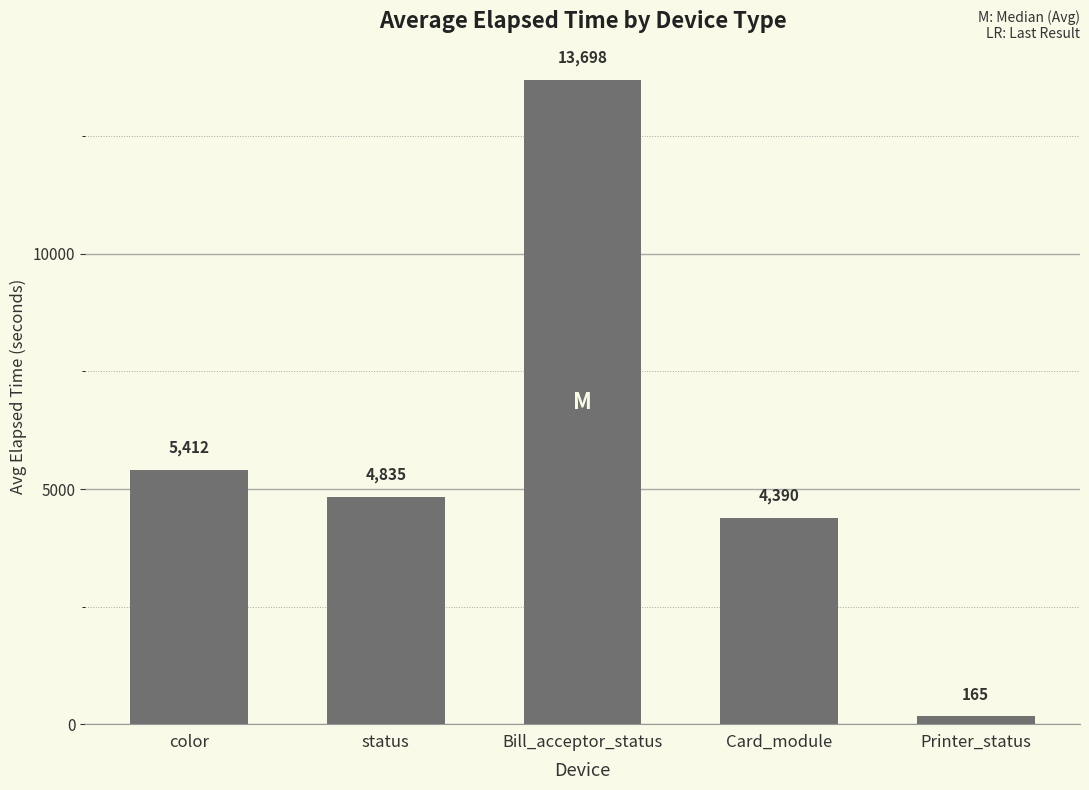

What is the label of the 3rd bar from the left?

Bill_acceptor_status